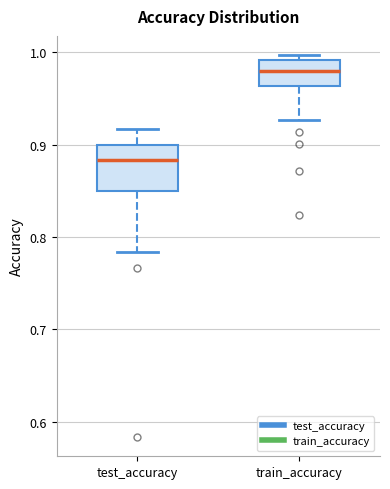

Which box's median line is the lowest?

test_accuracy